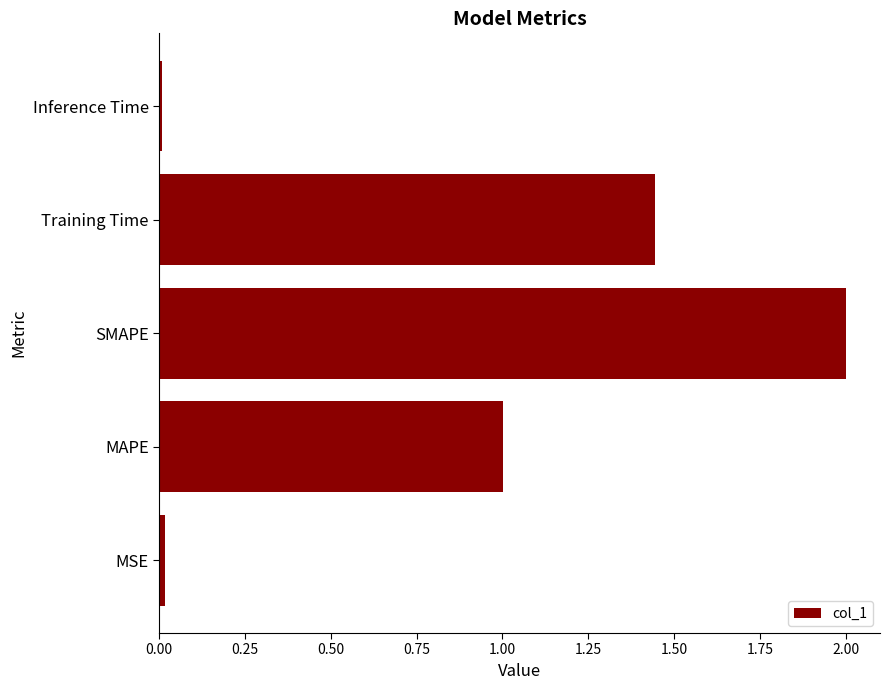

Which has a higher value, MAPE or SMAPE?

SMAPE